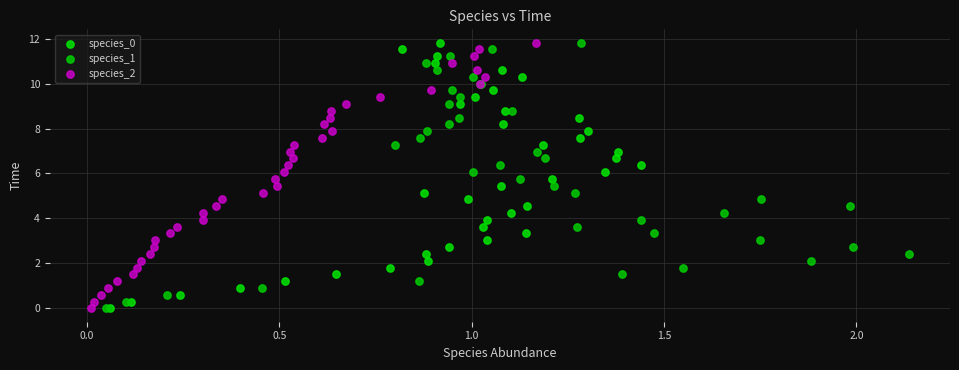

What are all the series names shown in the legend?

species_0, species_1, species_2